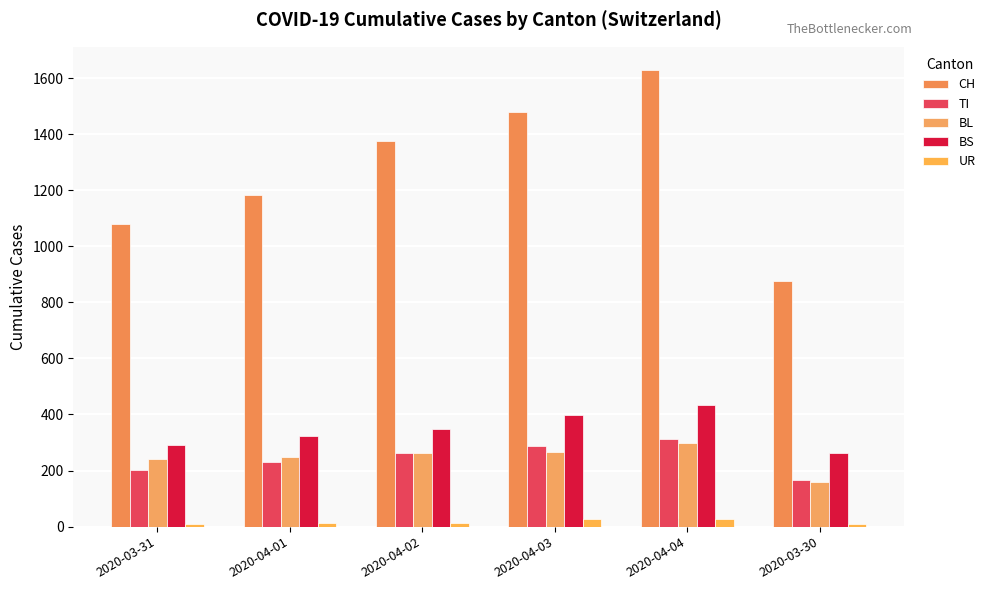

What position from the left is 2020-03-30?

6